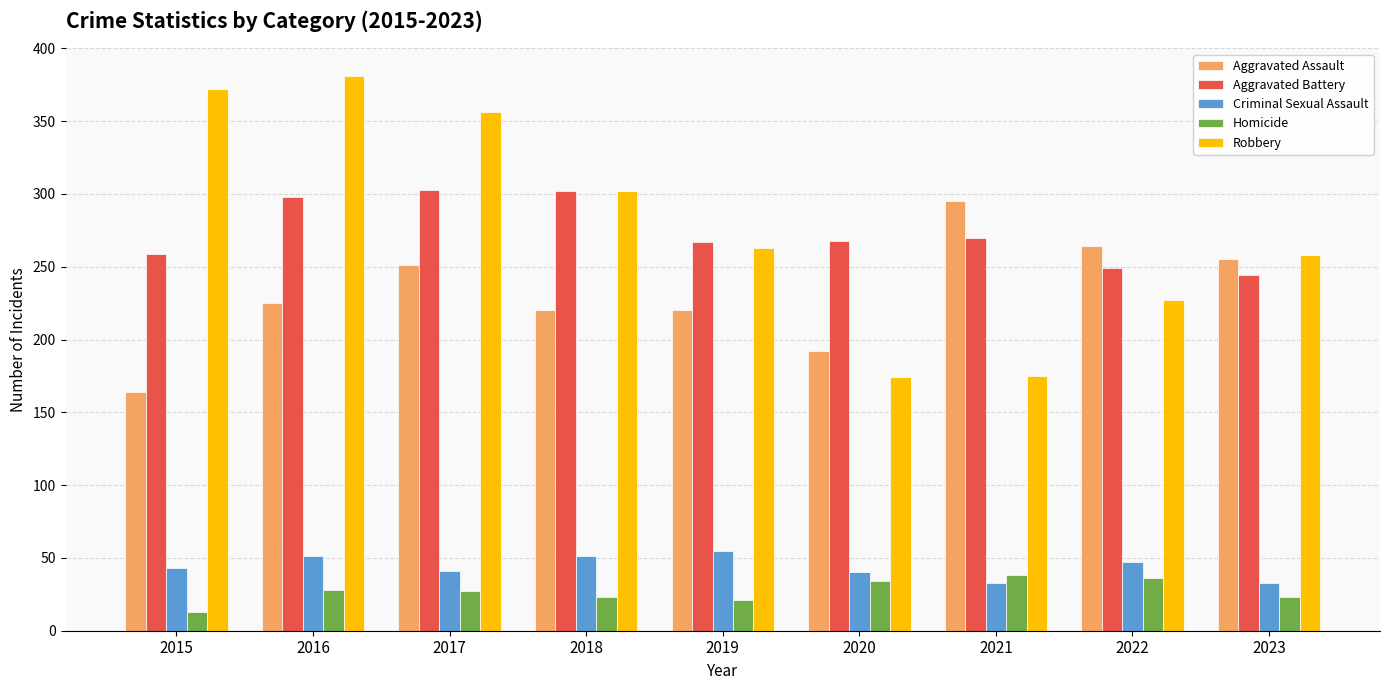

What is the approximate value of Aggravated Battery at 2023?

244